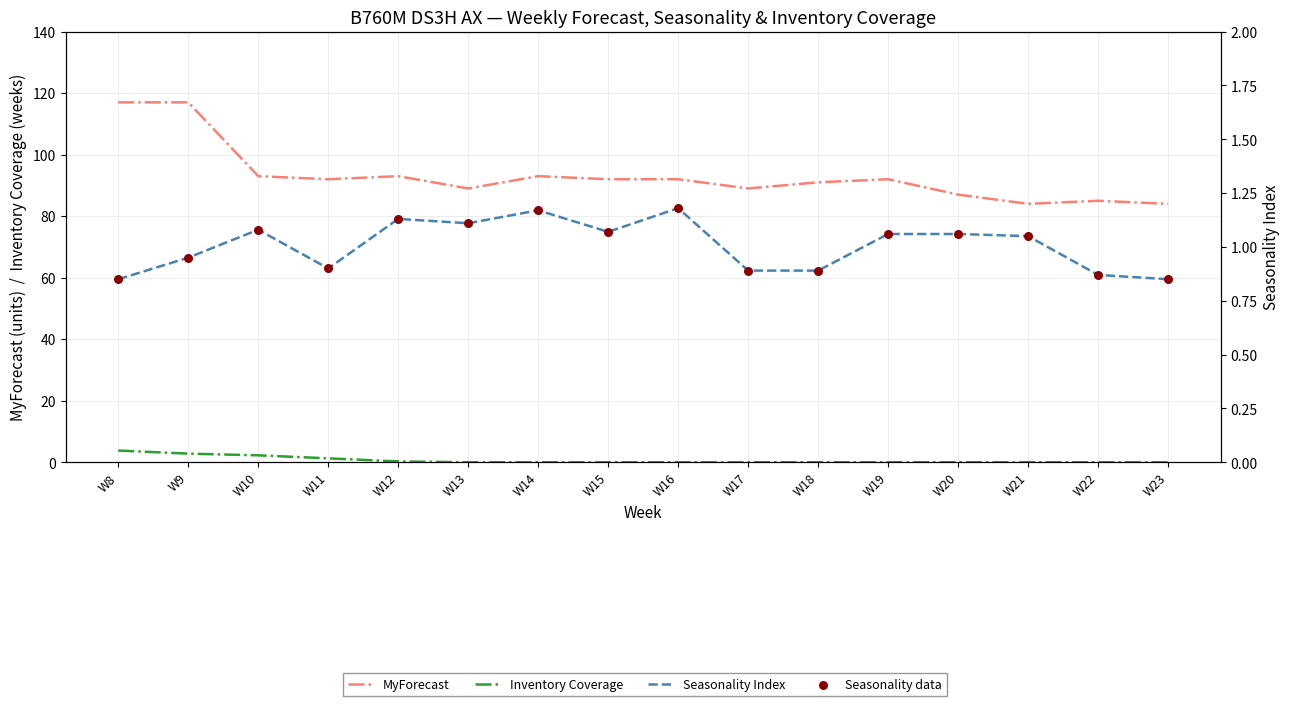

What are all the series names shown in the legend?

MyForecast, Inventory Coverage, Seasonality Index, Seasonality data